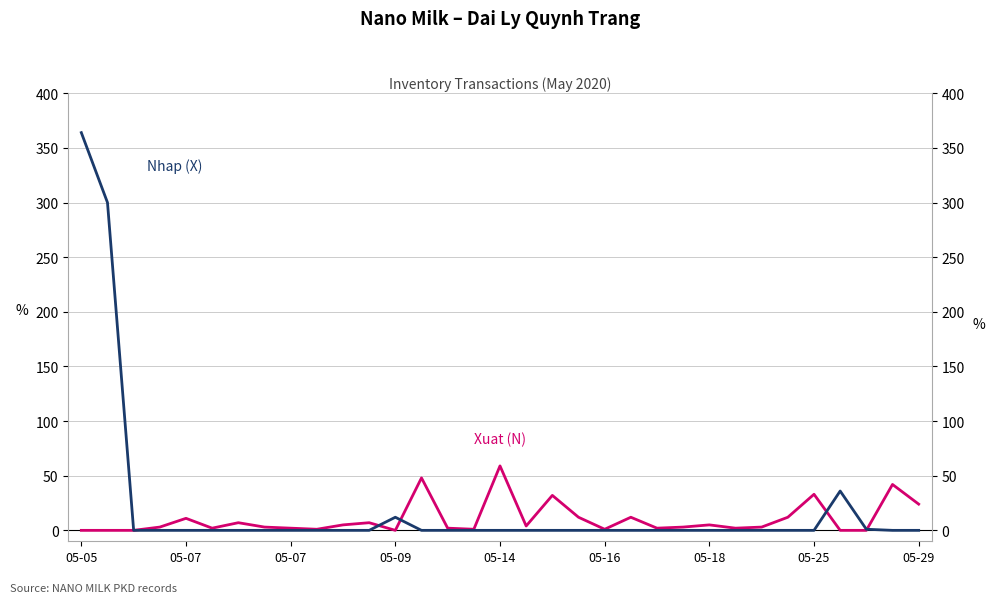

What is the maximum value shown in the chart?

364